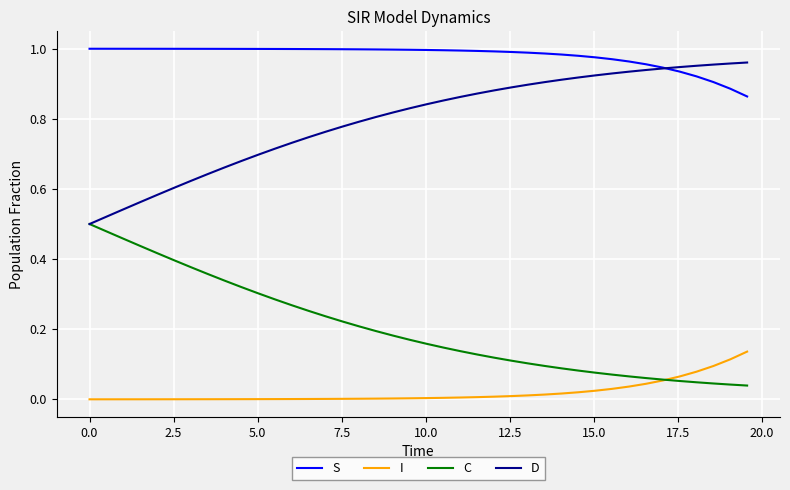

True or false: I and S cross at least once.

False